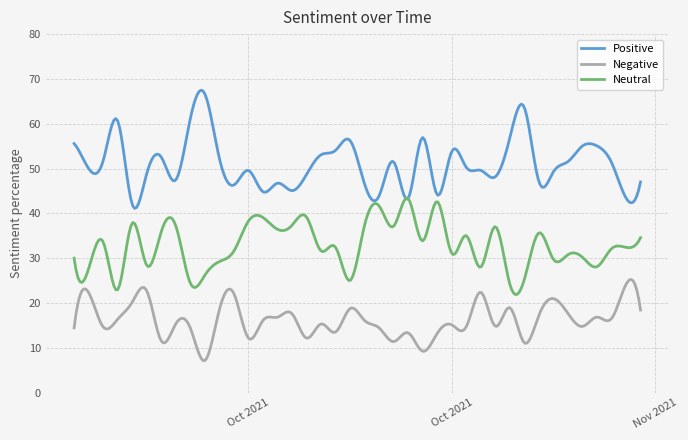

True or false: Negative has more than 2 interior local peaks.

True